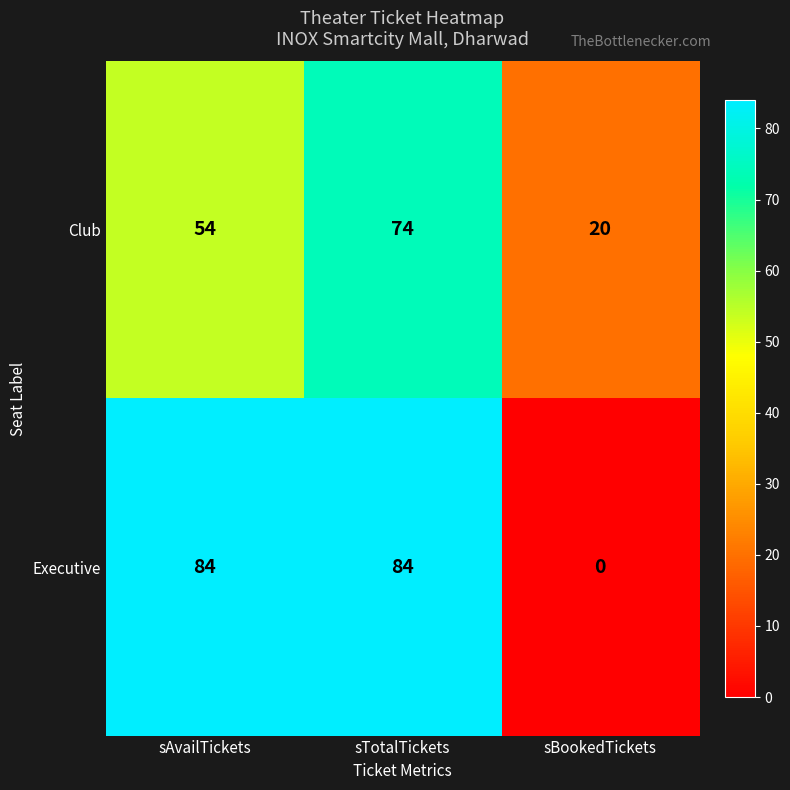

What is the difference between the maximum and minimum values in the Club series?

54